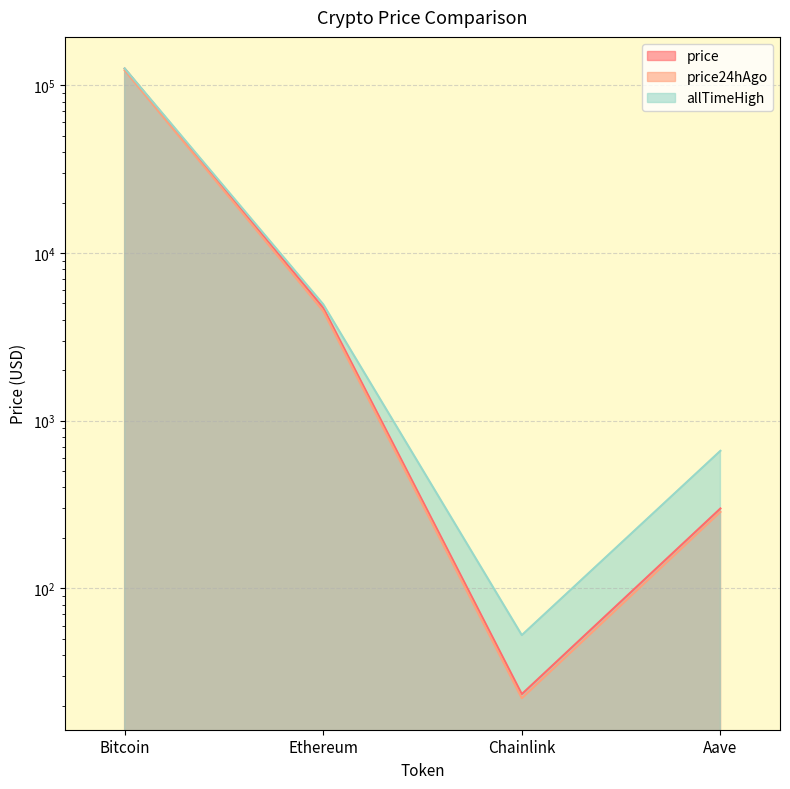

Which category has the highest value in the price24hAgo series?

Bitcoin